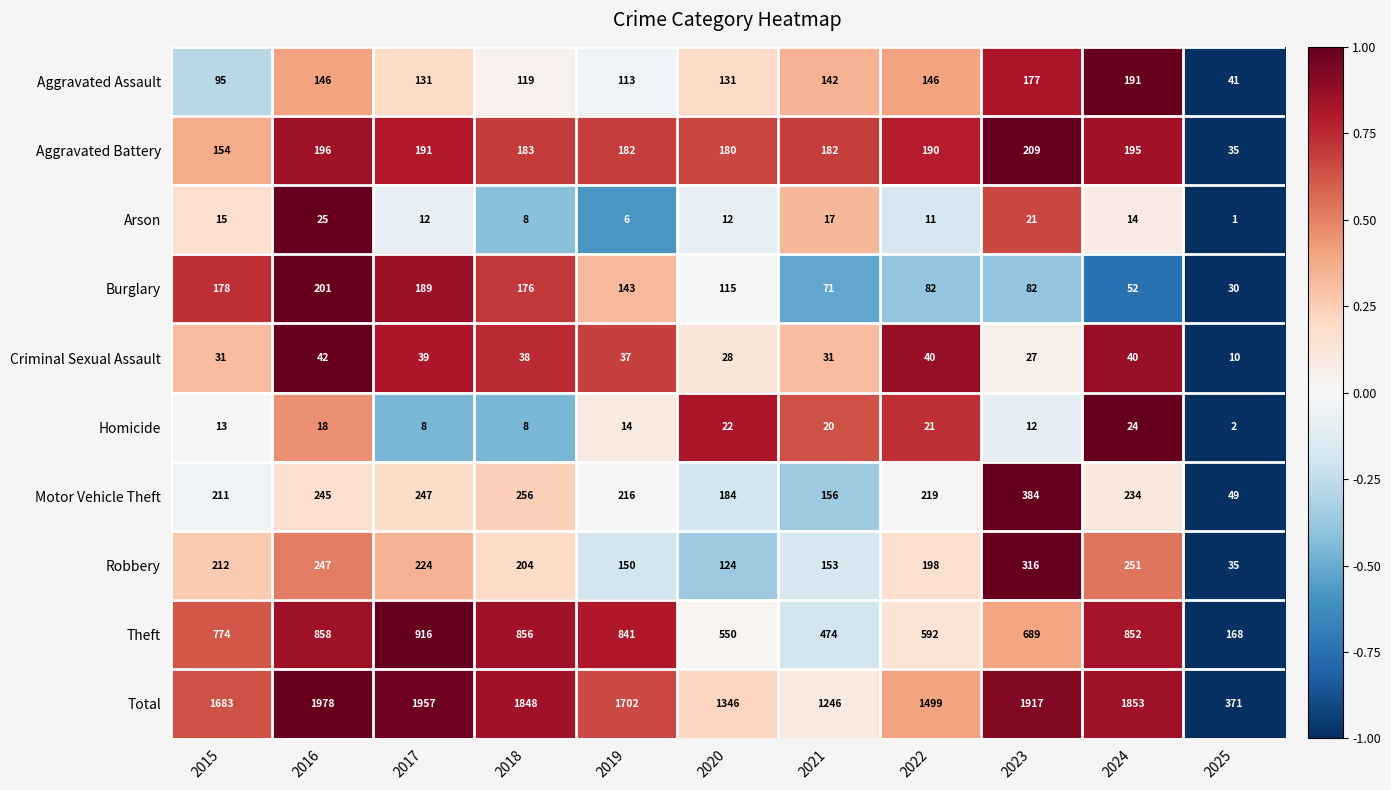

Which series has the largest total across all categories?

Total